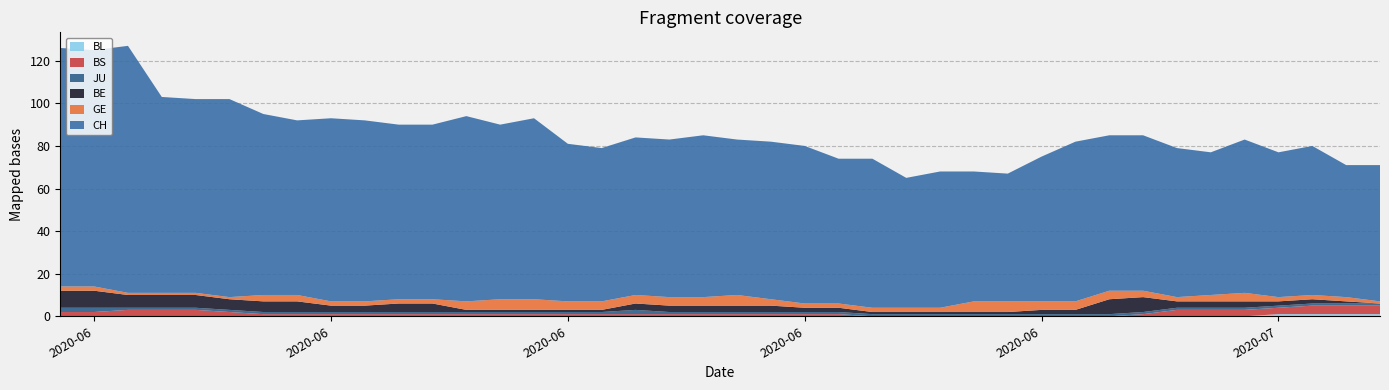

Reading right to left, transcribe all the data shown in this chart.

CH: 64	62	70	68	72	67	70	73	73	75	68	60	61	64	61	70	68	74	74	73	76	74	74	72	74	85	82	87	82	82	85	86	82	85	93	91	92	116	111	112
GE: 1	2	2	2	4	3	2	3	4	4	4	5	5	2	2	2	2	2	3	5	4	4	4	4	4	5	5	4	2	2	2	2	3	3	1	1	1	1	2	2
BE: 0	1	2	2	3	3	3	7	7	2	2	1	1	1	1	1	2	2	3	3	3	3	3	1	1	1	1	1	4	4	3	3	5	5	5	6	6	6	8	8
JU: 1	1	1	1	1	1	1	1	1	1	1	1	1	1	1	1	1	1	1	1	1	1	2	1	1	1	1	1	1	1	1	1	1	1	1	1	1	1	2	2
BS: 4	4	4	3	3	3	3	1	0	0	0	0	0	0	0	0	1	1	1	1	1	1	1	1	1	1	1	1	1	1	1	1	1	1	2	3	3	3	2	2
BL: 1	1	1	1	0	0	0	0	0	0	0	0	0	0	0	0	0	0	0	0	0	0	0	0	0	0	0	0	0	0	0	0	0	0	0	0	0	0	0	0